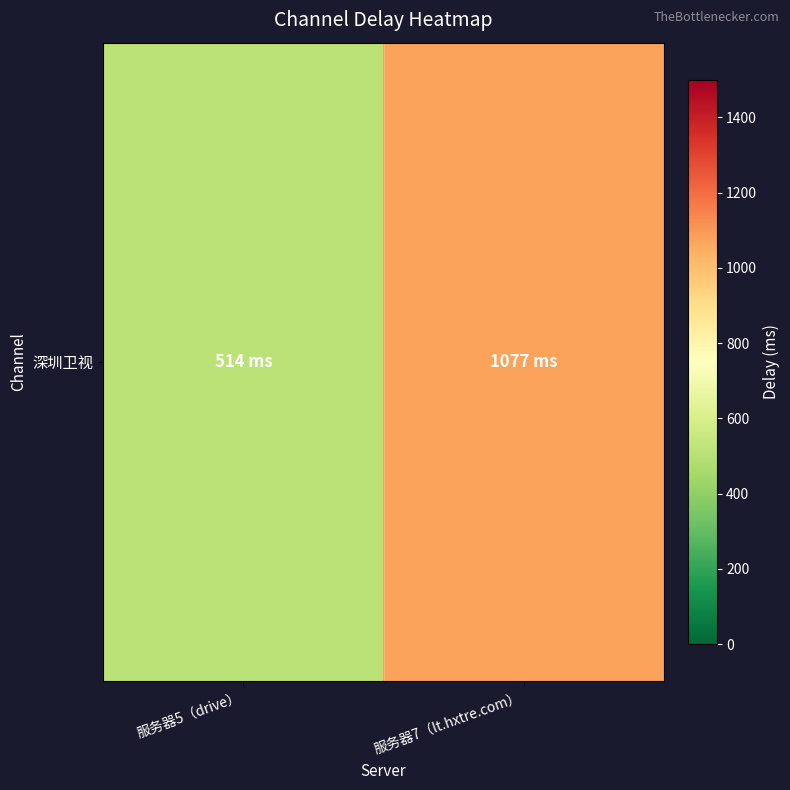

What is the difference between the values at 服务器5（drive） and 服务器7（lt.hxtre.com）?

563